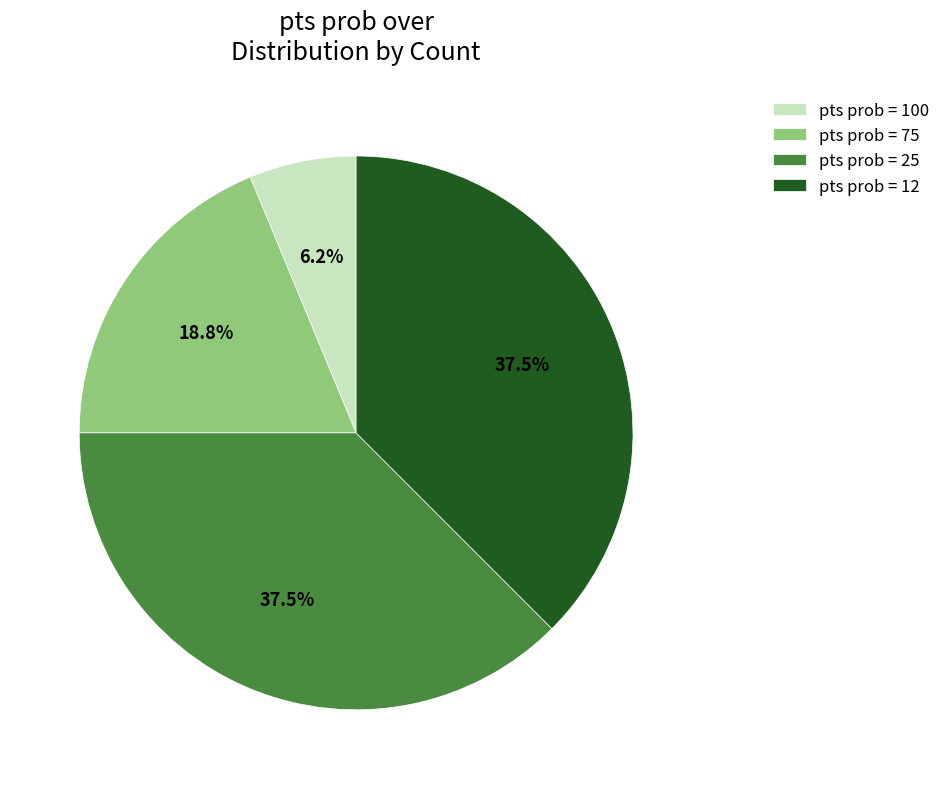

How many segments does this pie chart have?

4